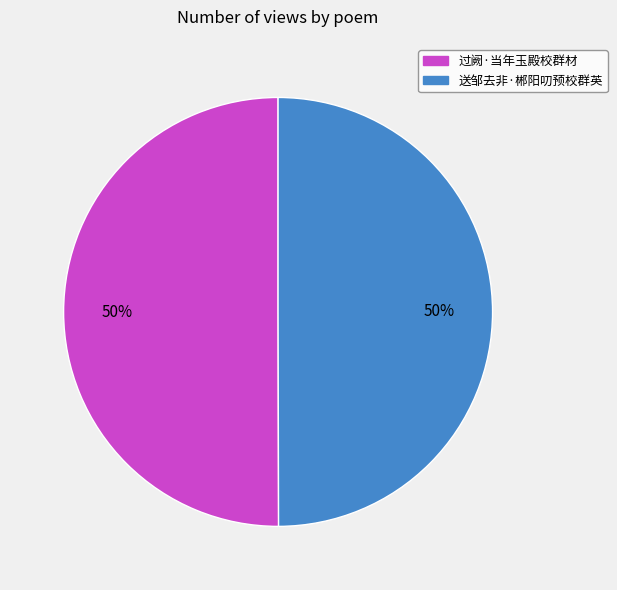

Is it true that 过阙·当年玉殿校群材 is 50% of the pie?

True